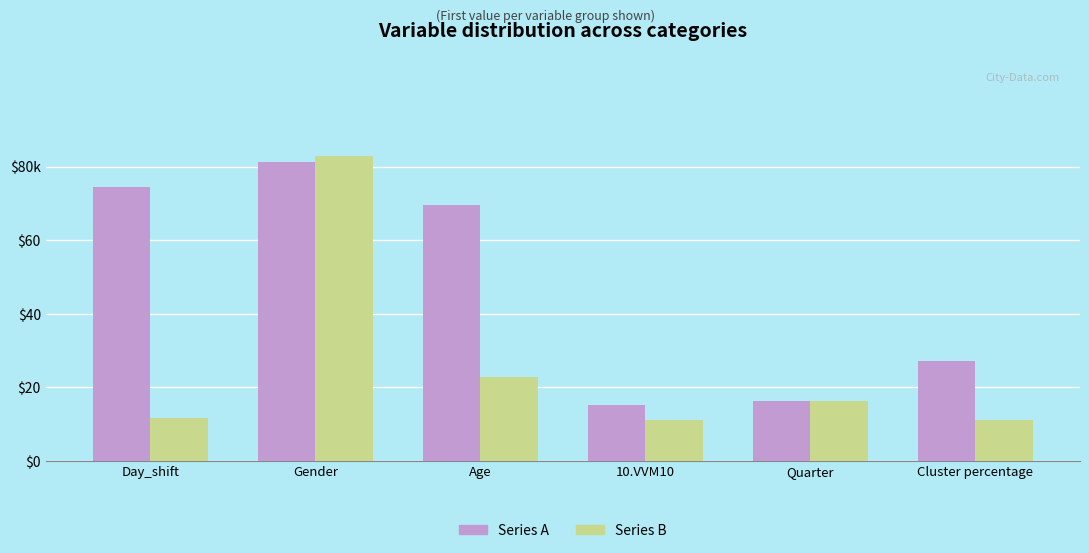

Does the chart contain stacked bars?

No